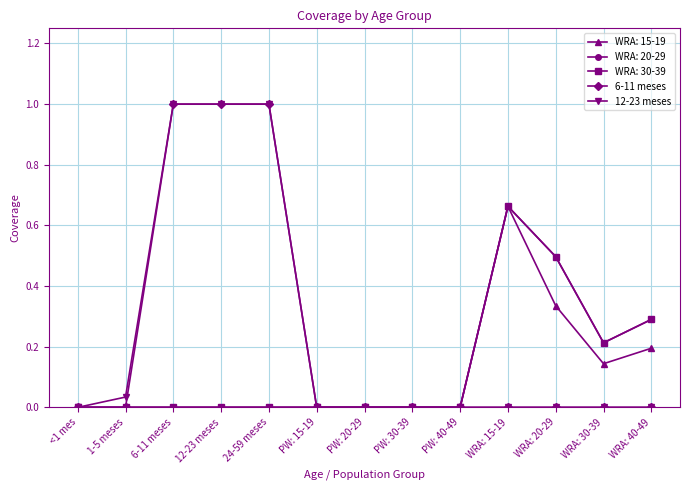

What is the difference between the maximum and minimum values in the 12-23 meses series?

1.0